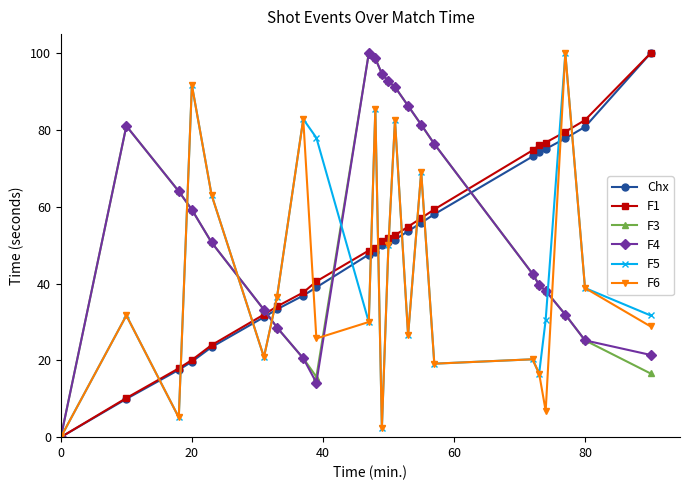

What is the highest value of the F4 series?

100.0